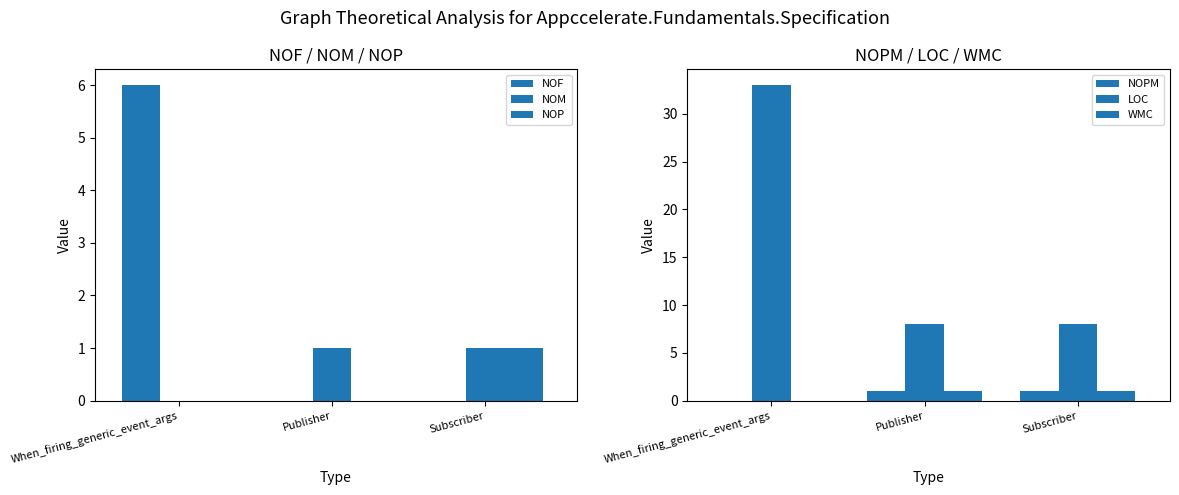

What is the label of the 2nd bar from the left?

Publisher